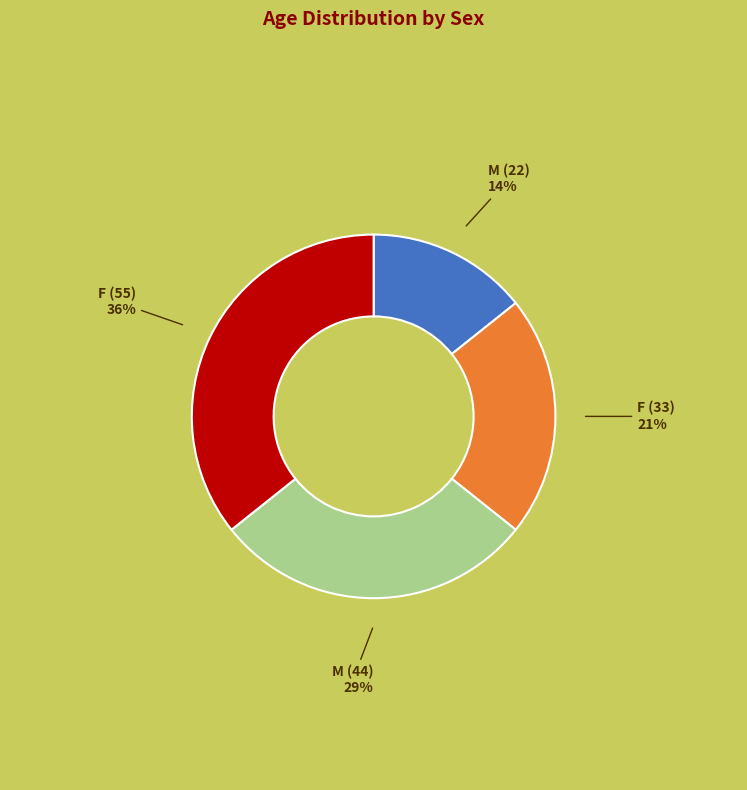

Is there a majority slice in this chart?

No